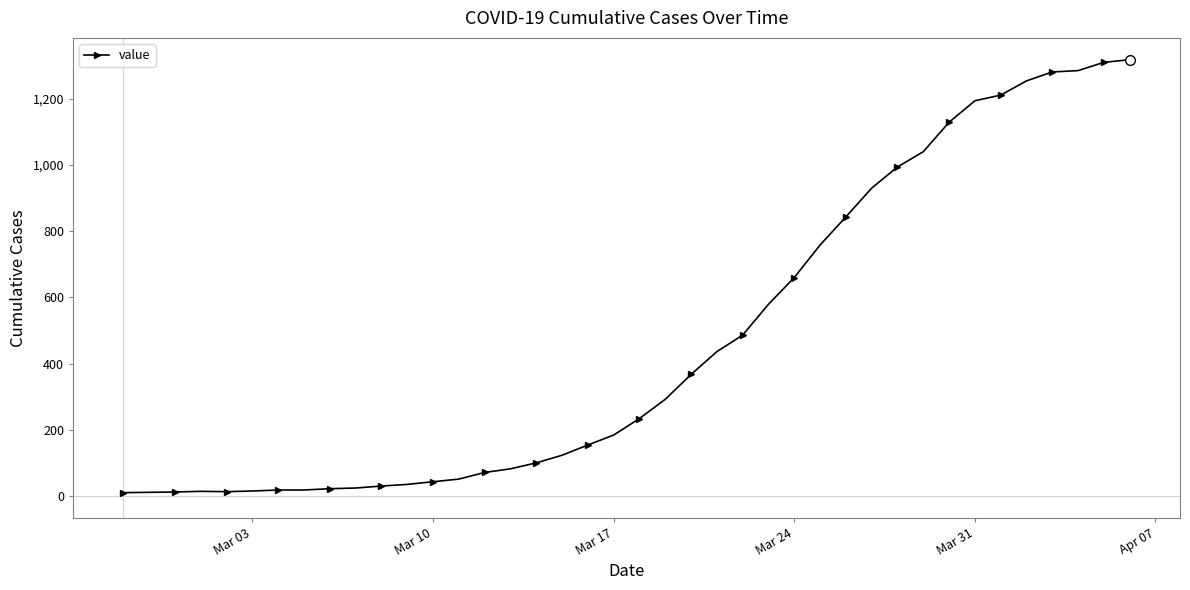

What is the maximum value shown in the chart?

1318